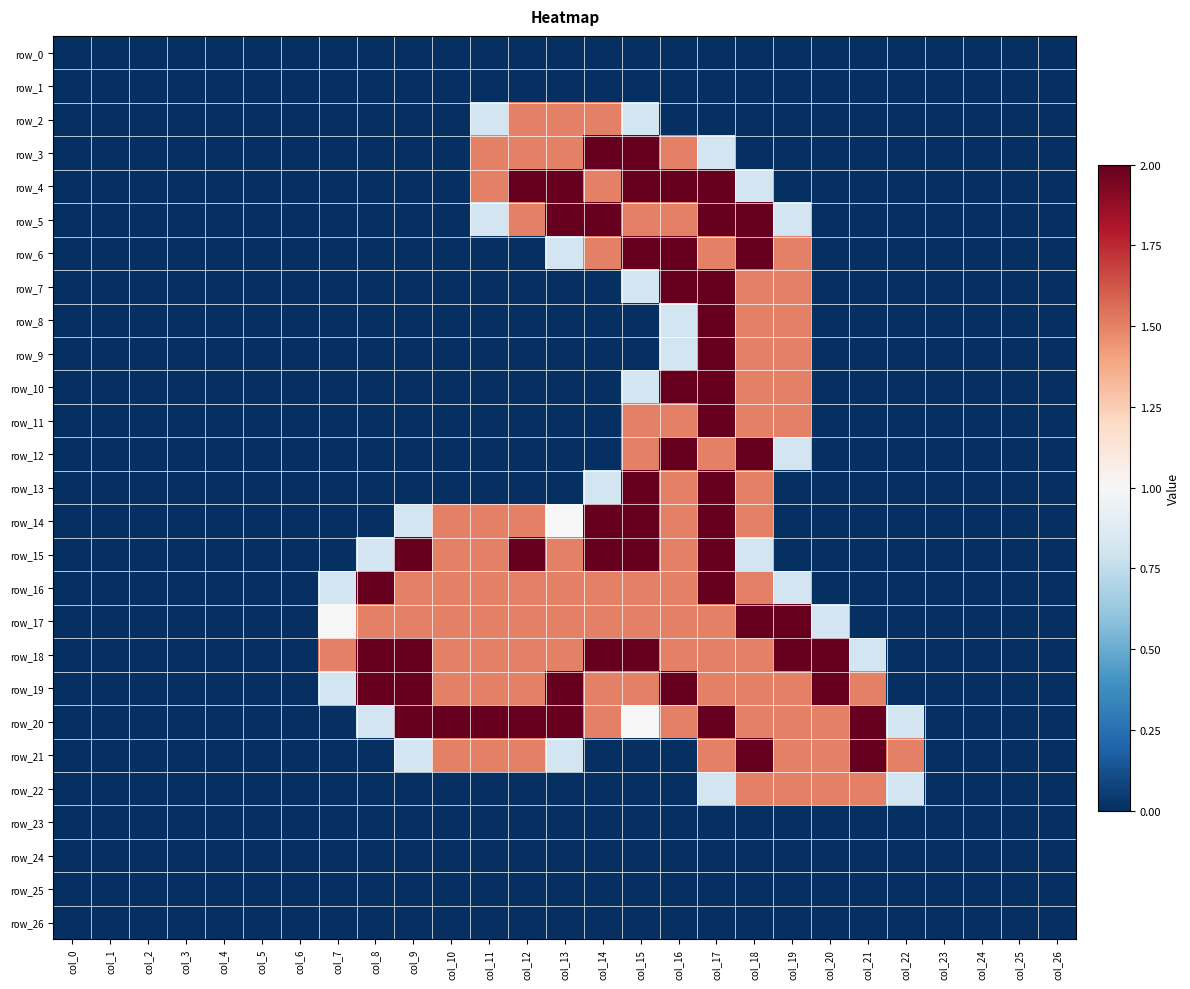

The row_21 series shows 1.5 at col_22. True or false?

True